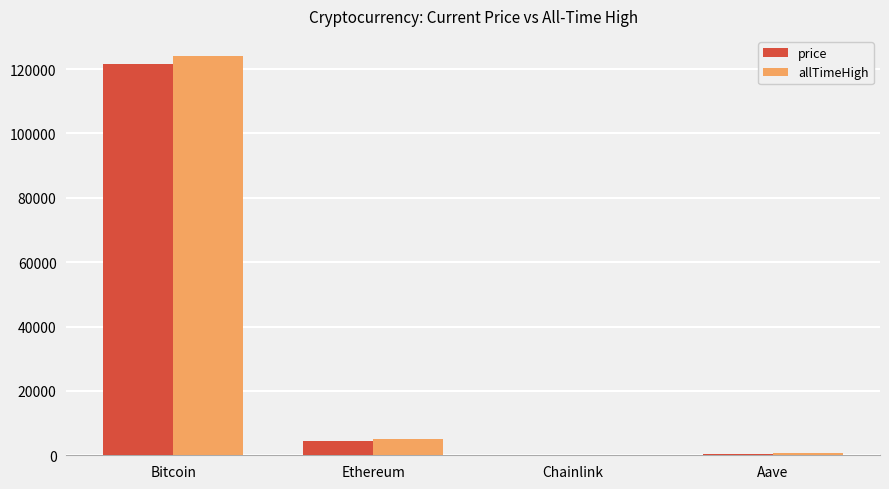

Does the chart contain stacked bars?

No